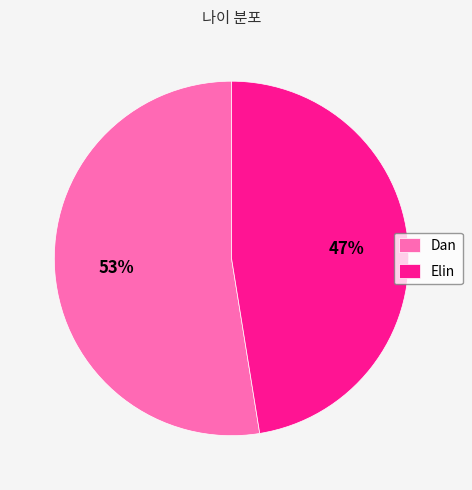

What is the ratio of the value at Elin to the value at Dan?

0.9